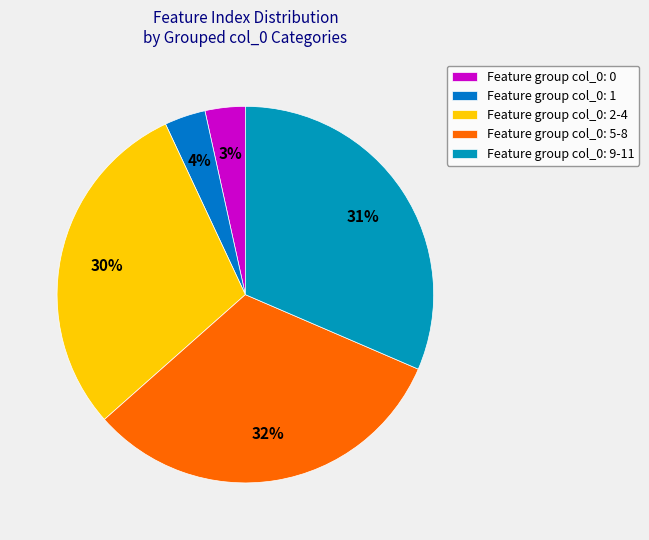

How many slices are in this pie chart?

5